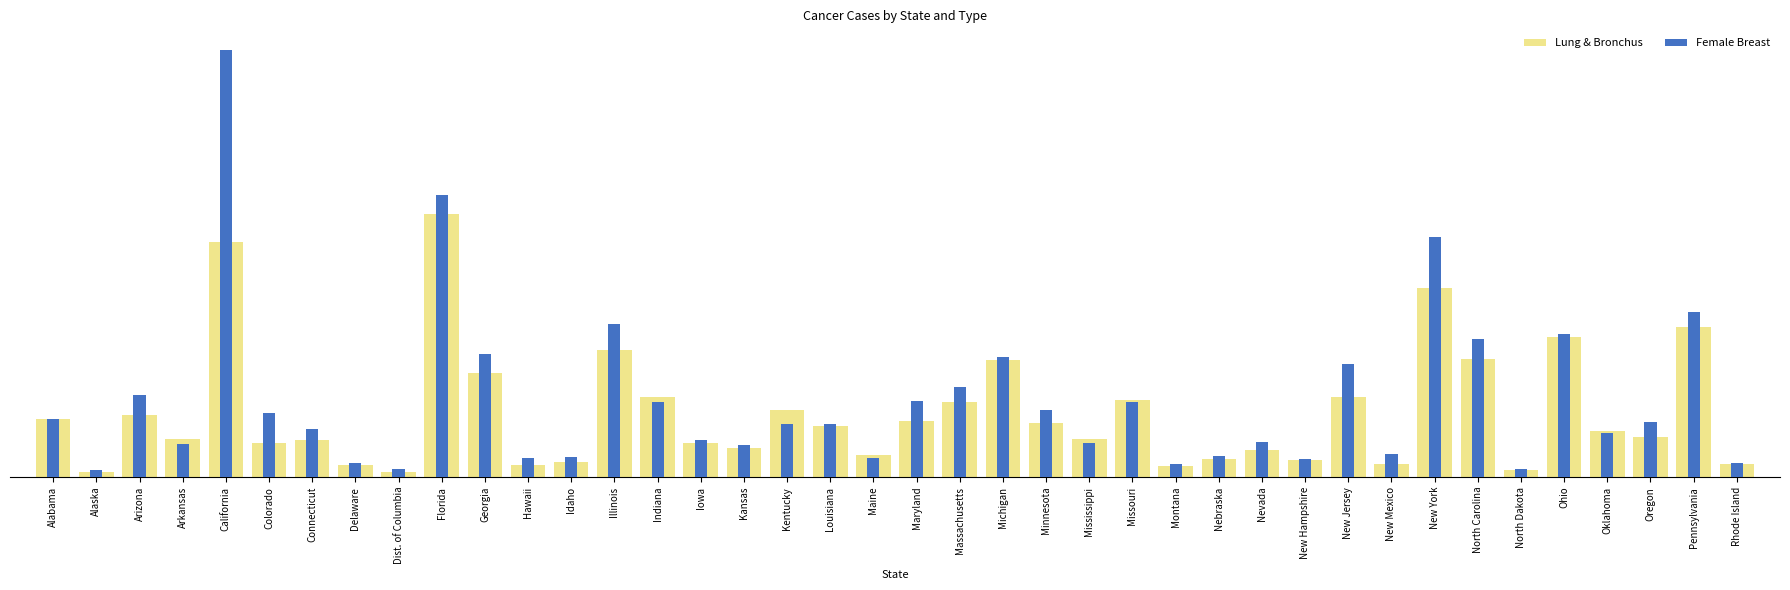

What is the difference between the highest and lowest values at Maine?

220